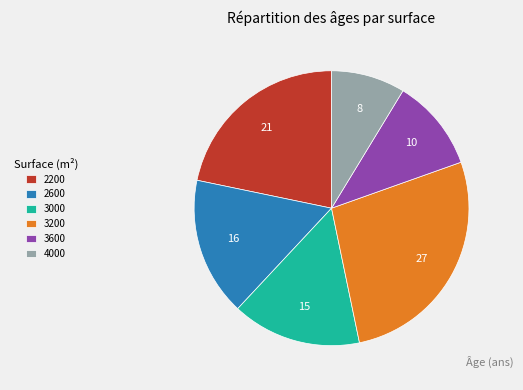

What is the ratio of the value at 3200 to the value at 2600?

1.7